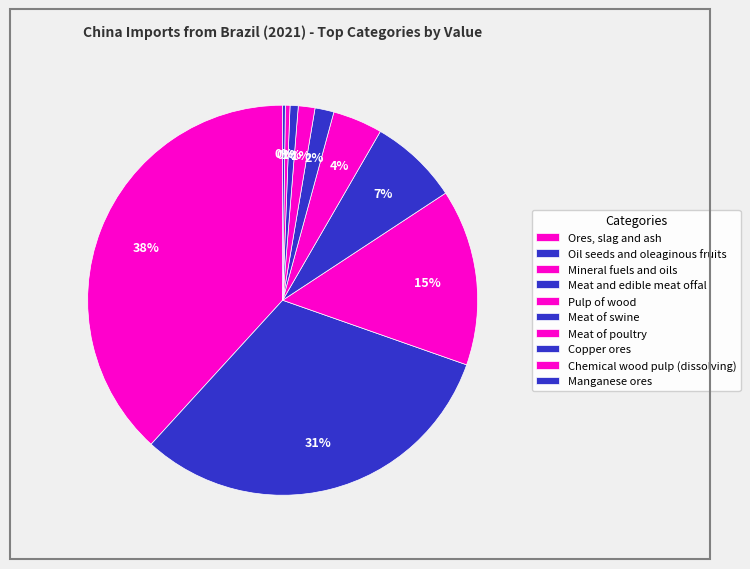

Is there a majority slice in this chart?

No